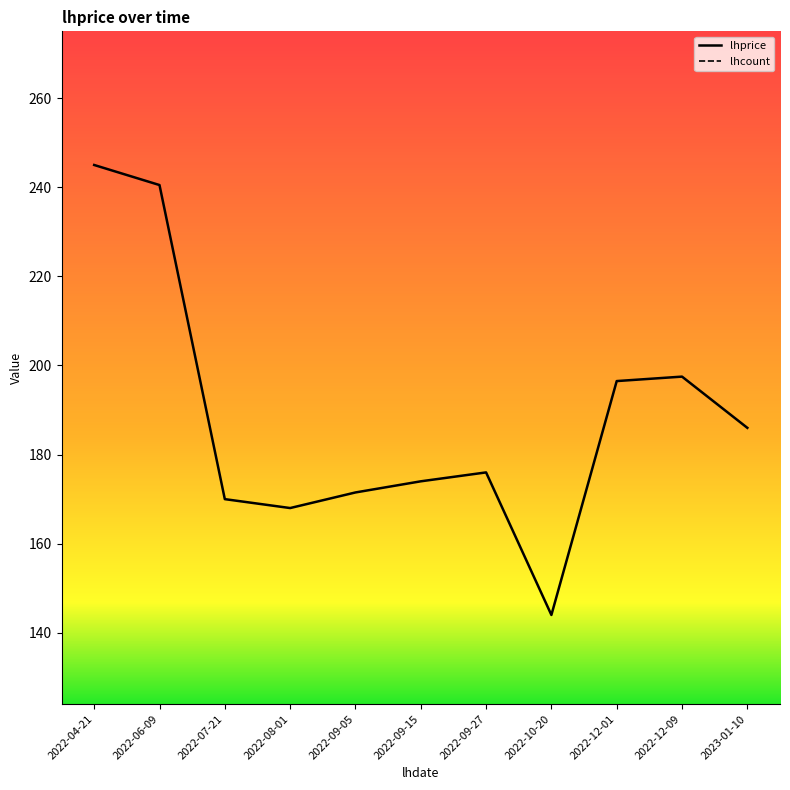

True or false: the data shows 245.0 at 2022-04-21.

True